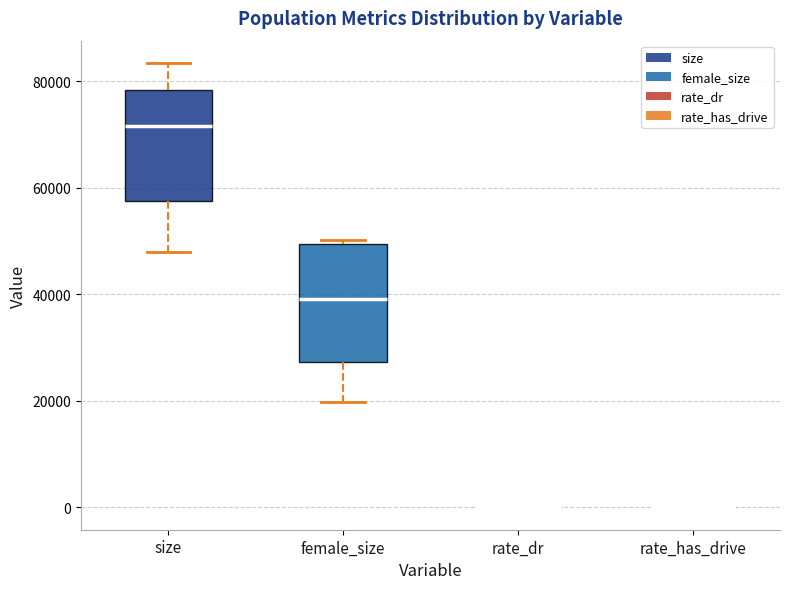

Where is the upper edge of the box for female_size on the y-axis? The values are not printed on the chart, so give them approximately, as read against the axis.

50000